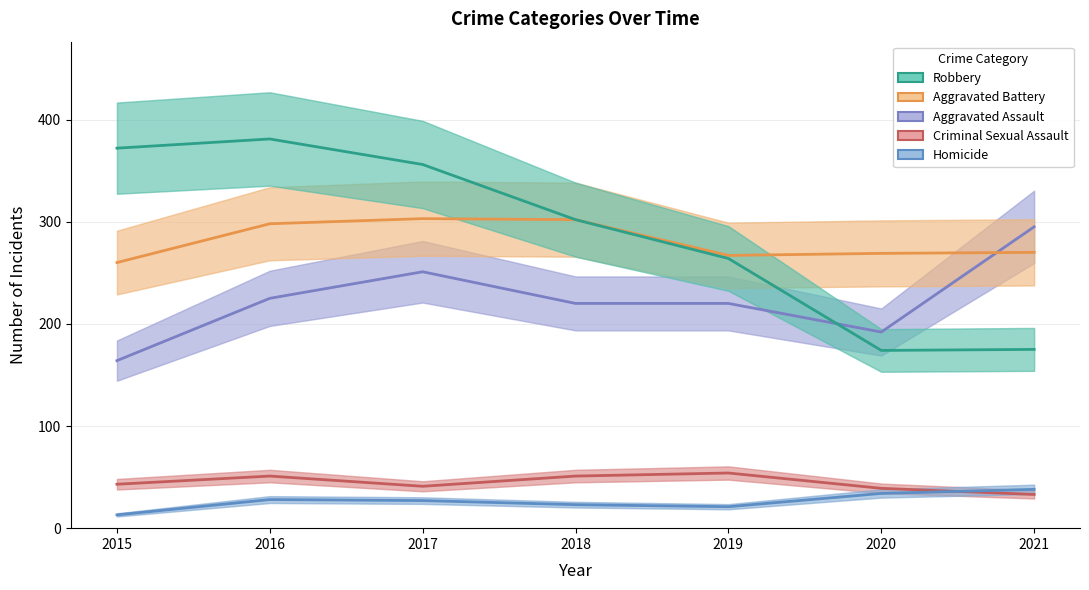

Which category has the highest value in the Aggravated Battery series?

2017